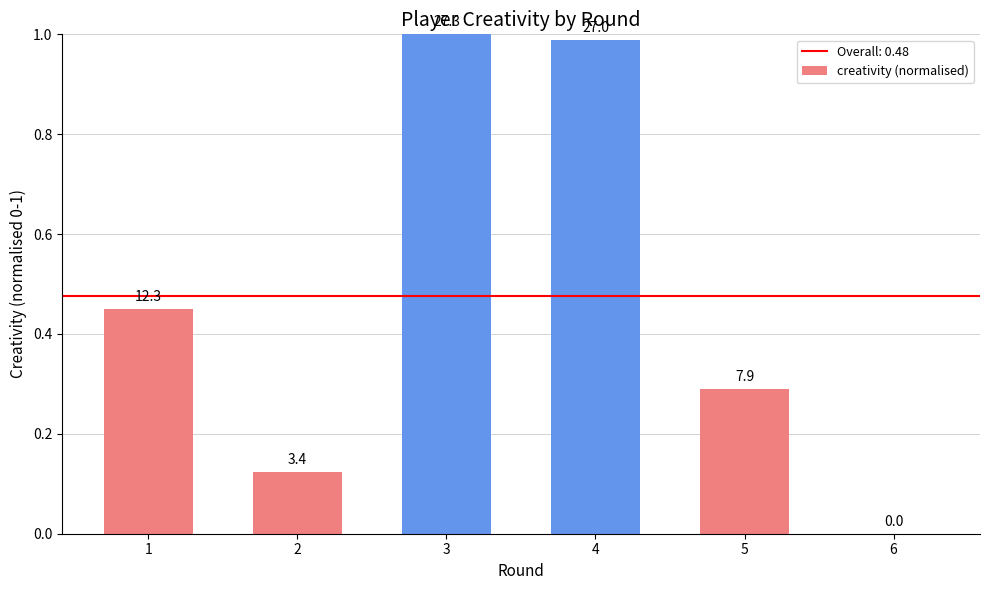

Reading left to right, extract all data points from this chart.

1=0.5	2=0.1	3=1.0	4=1.0	5=0.3	6=0.0